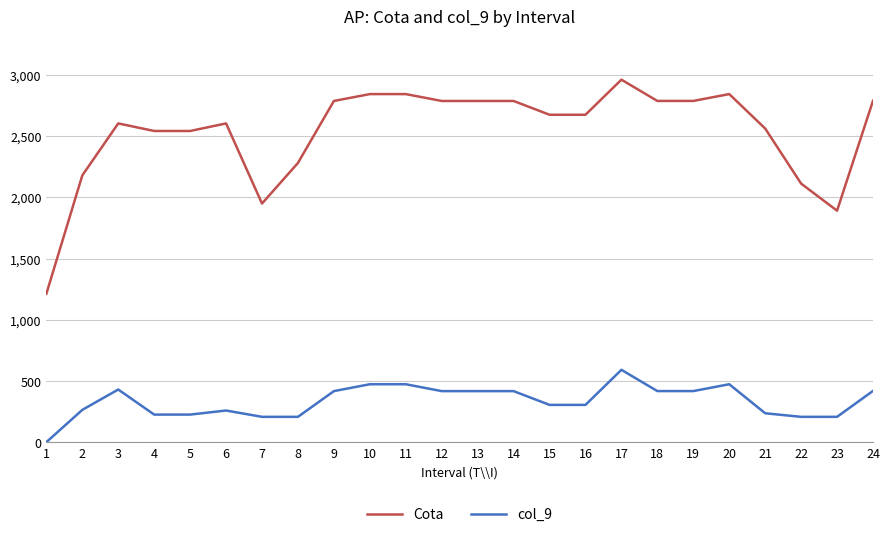

What is the maximum value for Cota?

2961.0